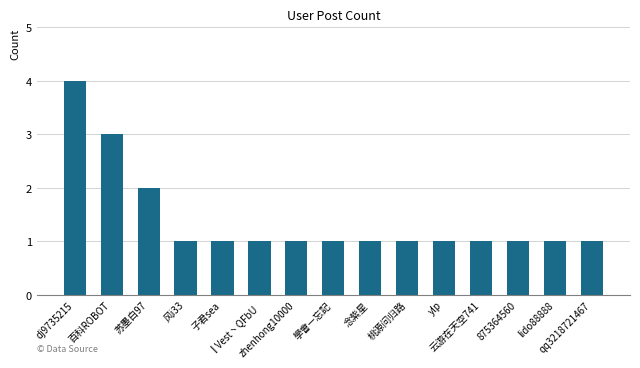

What is the value of the 12th bar from the left?

1